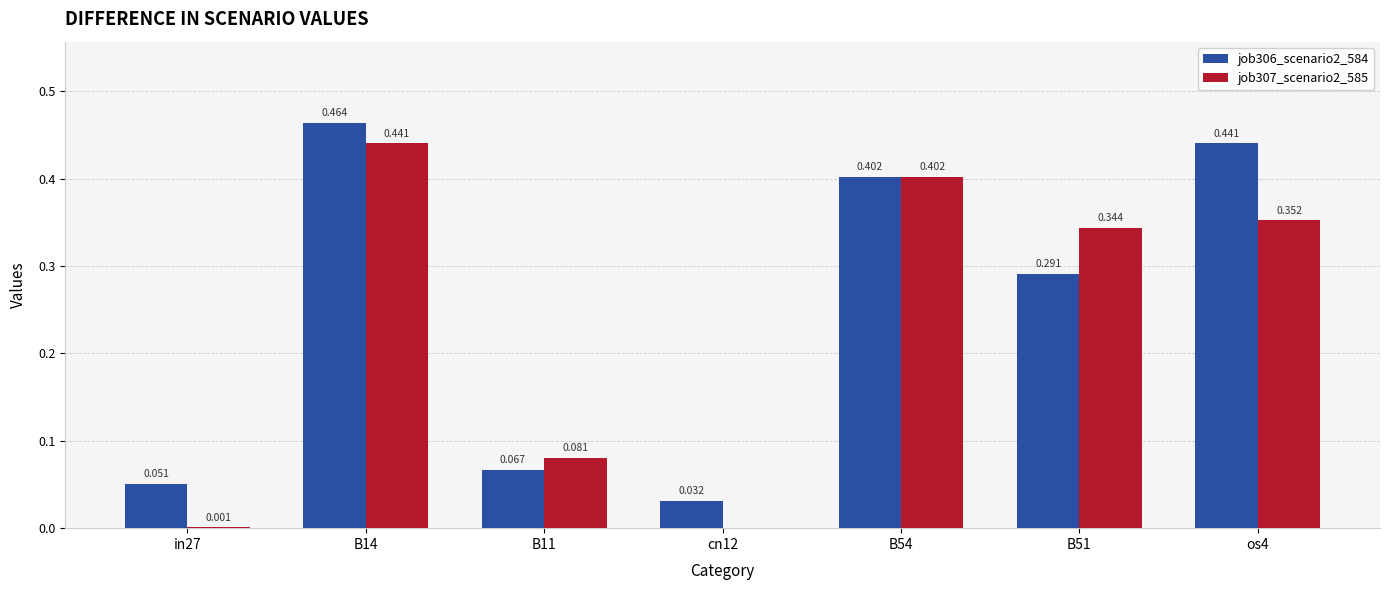

Is the value of job307_scenario2_585 at cn12 greater than the value of job306_scenario2_584 at B51?

No